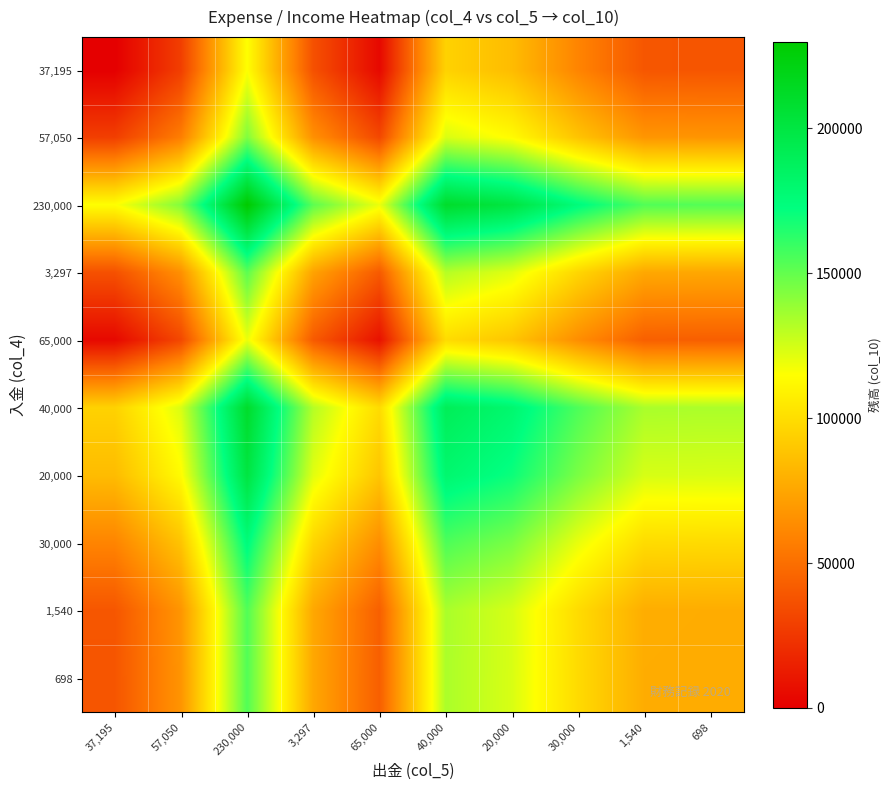

Between 230,000 and 30,000, which is larger?

230,000